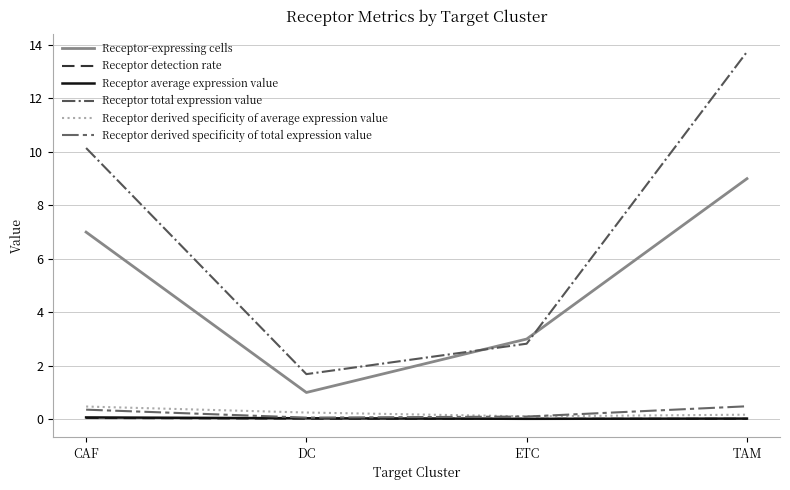

What is the greatest value displayed?

13.7